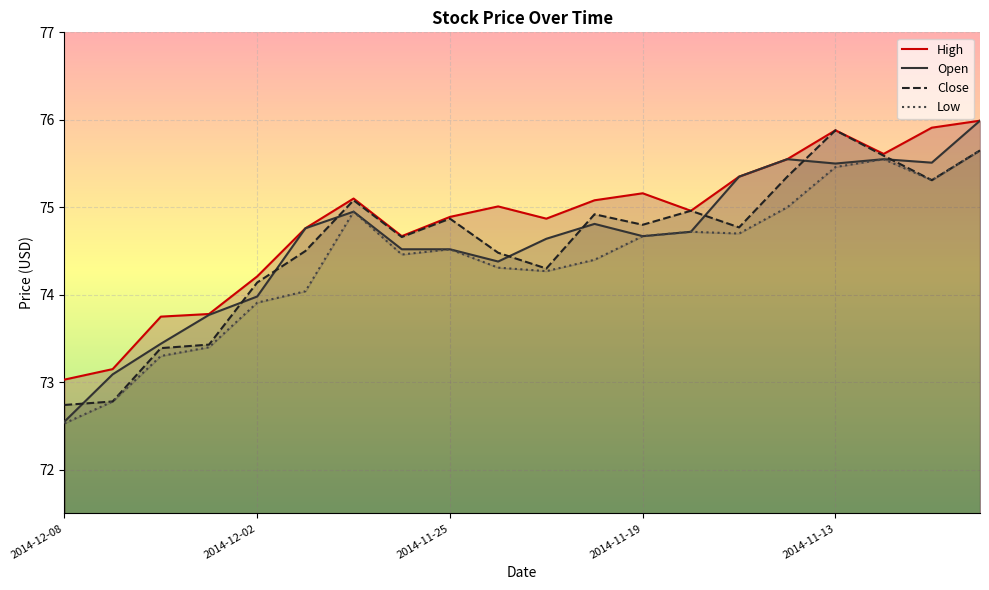

How many values in the Low series exceed 74?

15